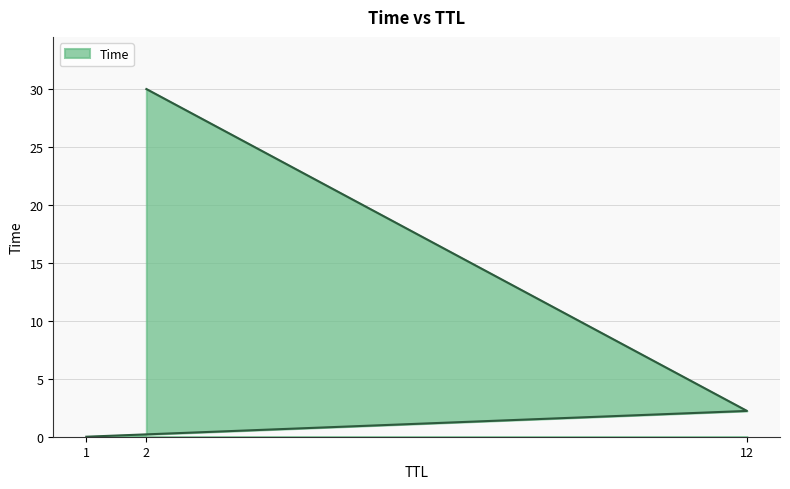

What is the value of the 2nd point from the left?

2.2